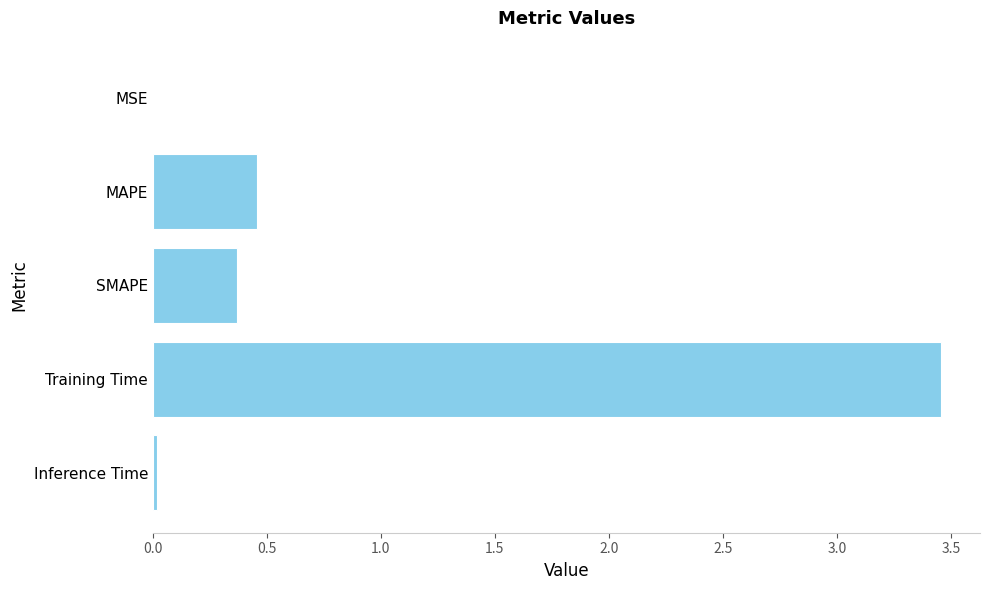

Count the number of data series in this chart.

1